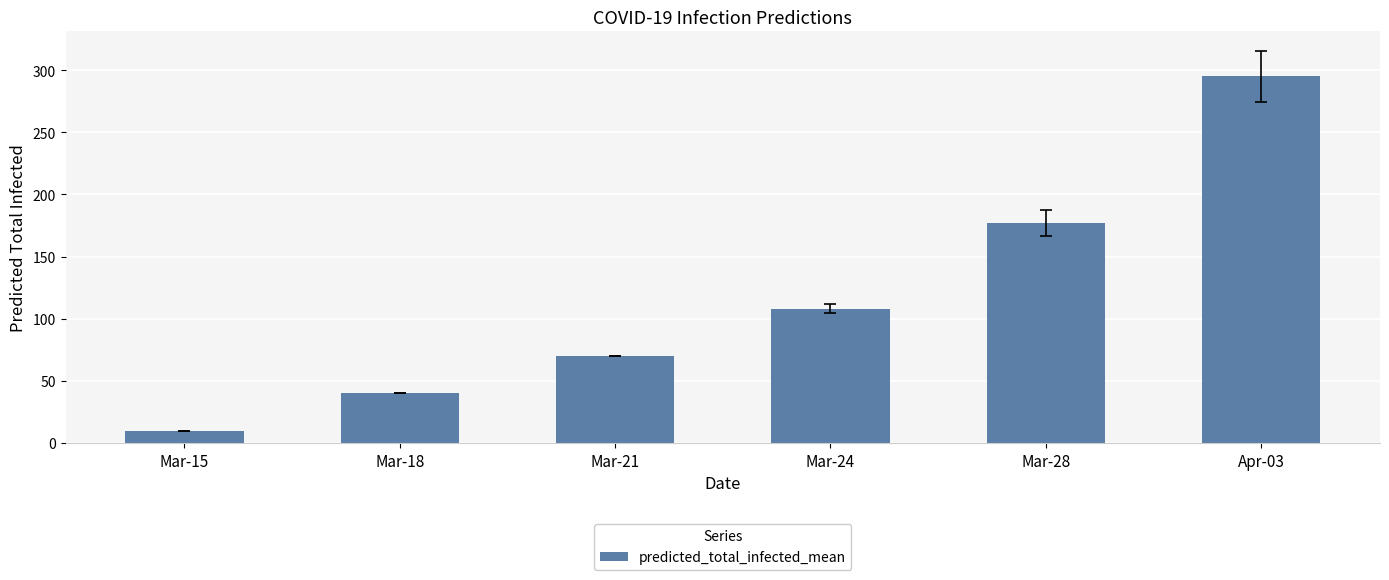

What is the value of the 5th bar from the left?

177